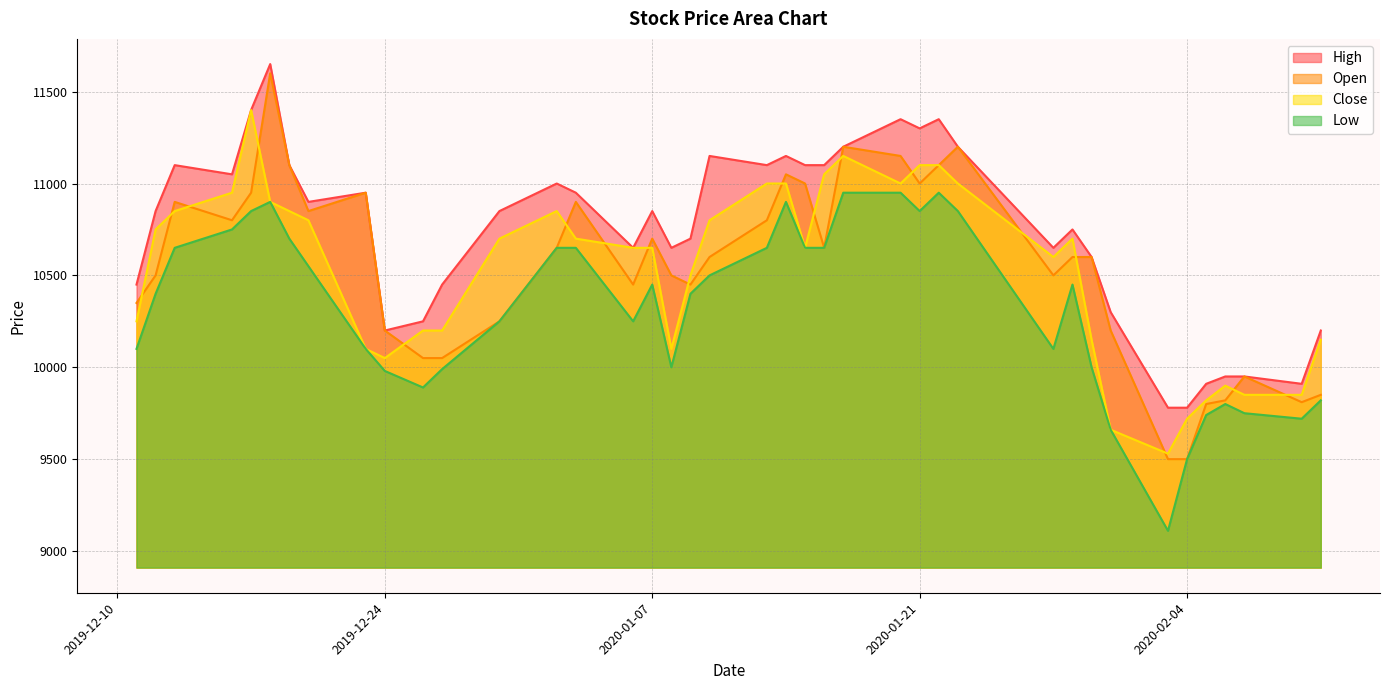

Between 2020-01-20 and 2020-01-31, which series saw the biggest shift?

Close